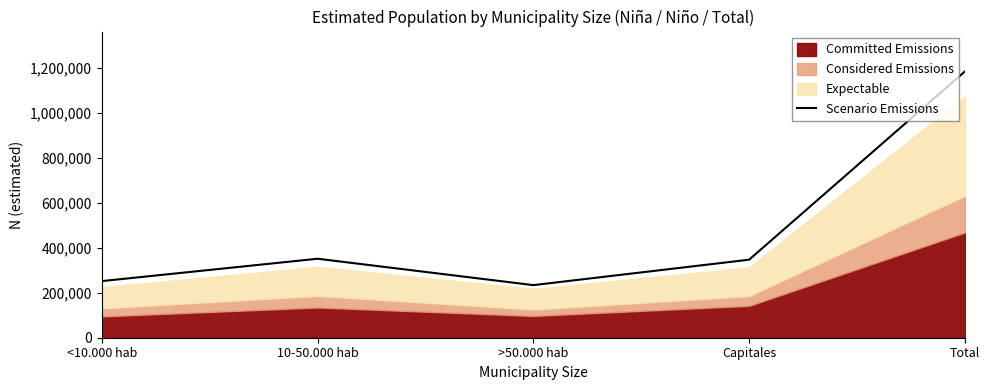

Rank the categories by value from highest to lowest.

Total, 10-50.000 hab, Capitales, <10.000 hab, >50.000 hab